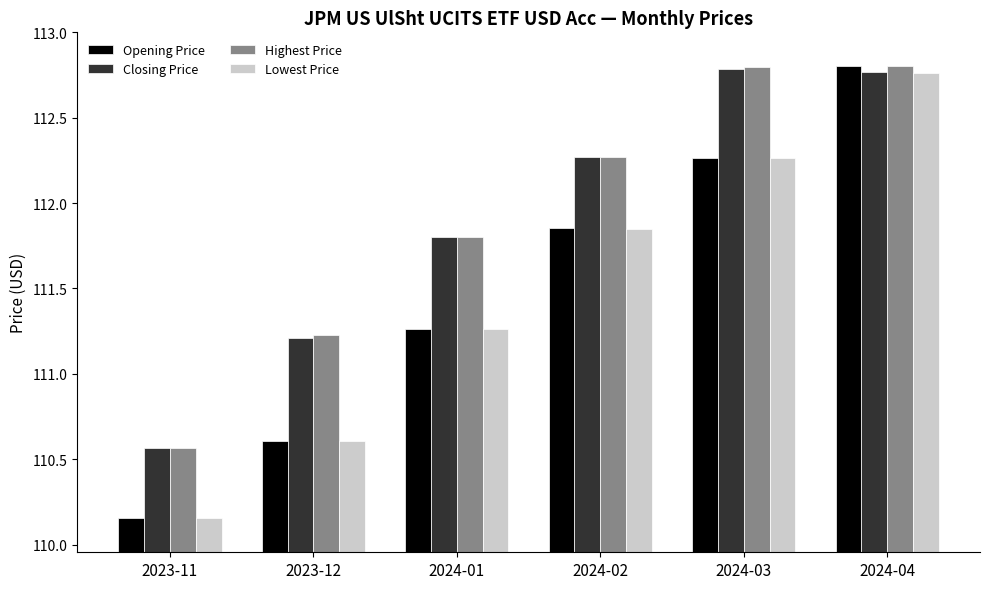

Is it true that Highest Price equals 76.5 at 2023-11?

False